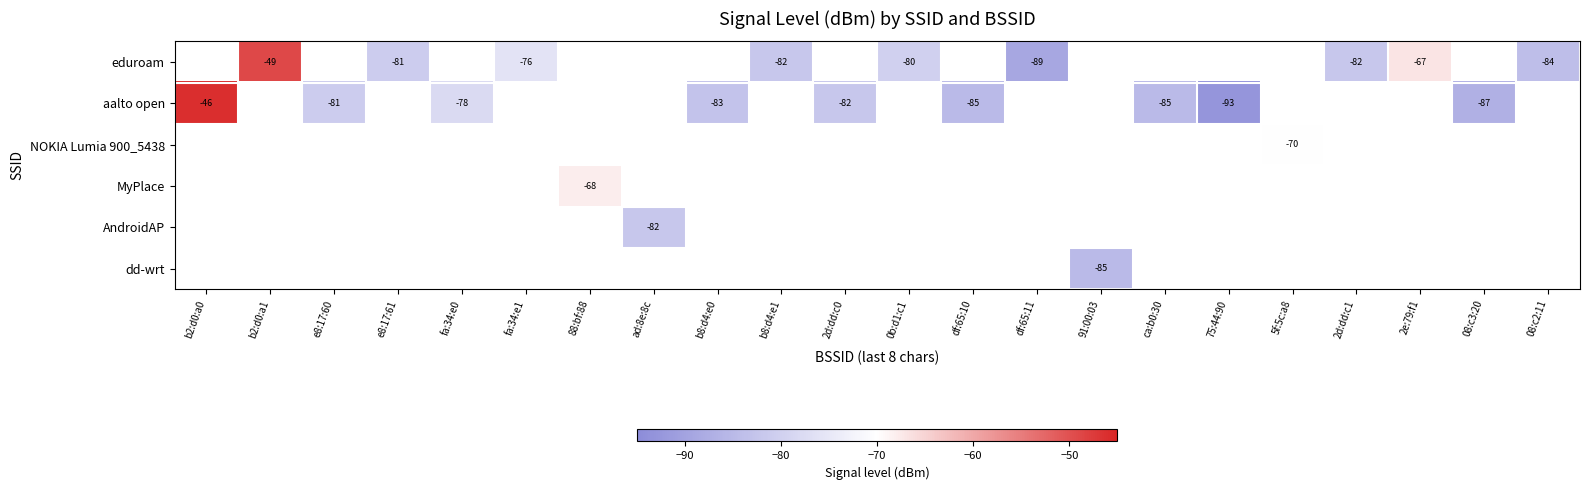

What is the maximum value shown in the chart?

-46.0